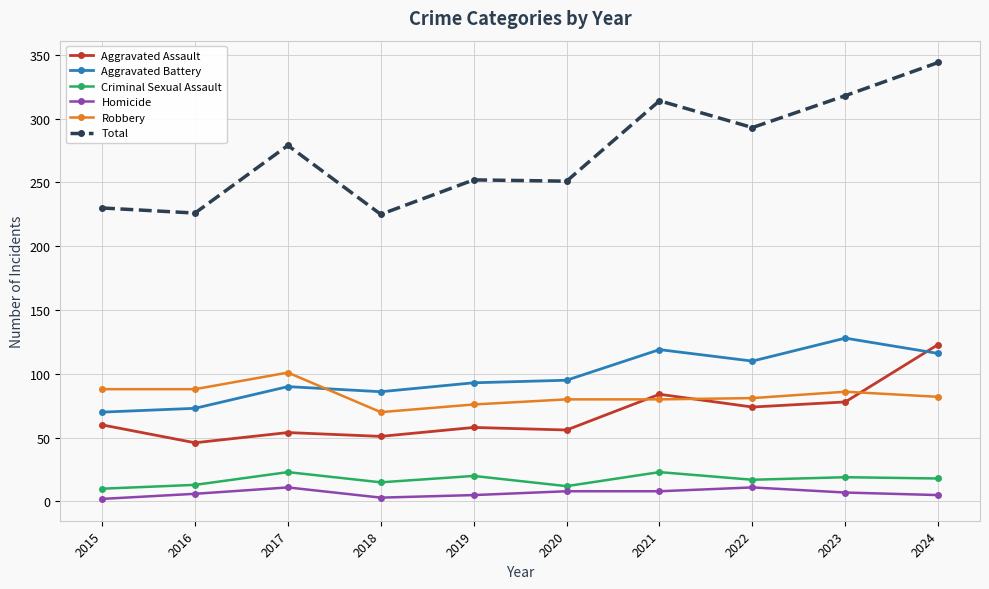

What is the difference between the Homicide values at 2016 and 2024?

1